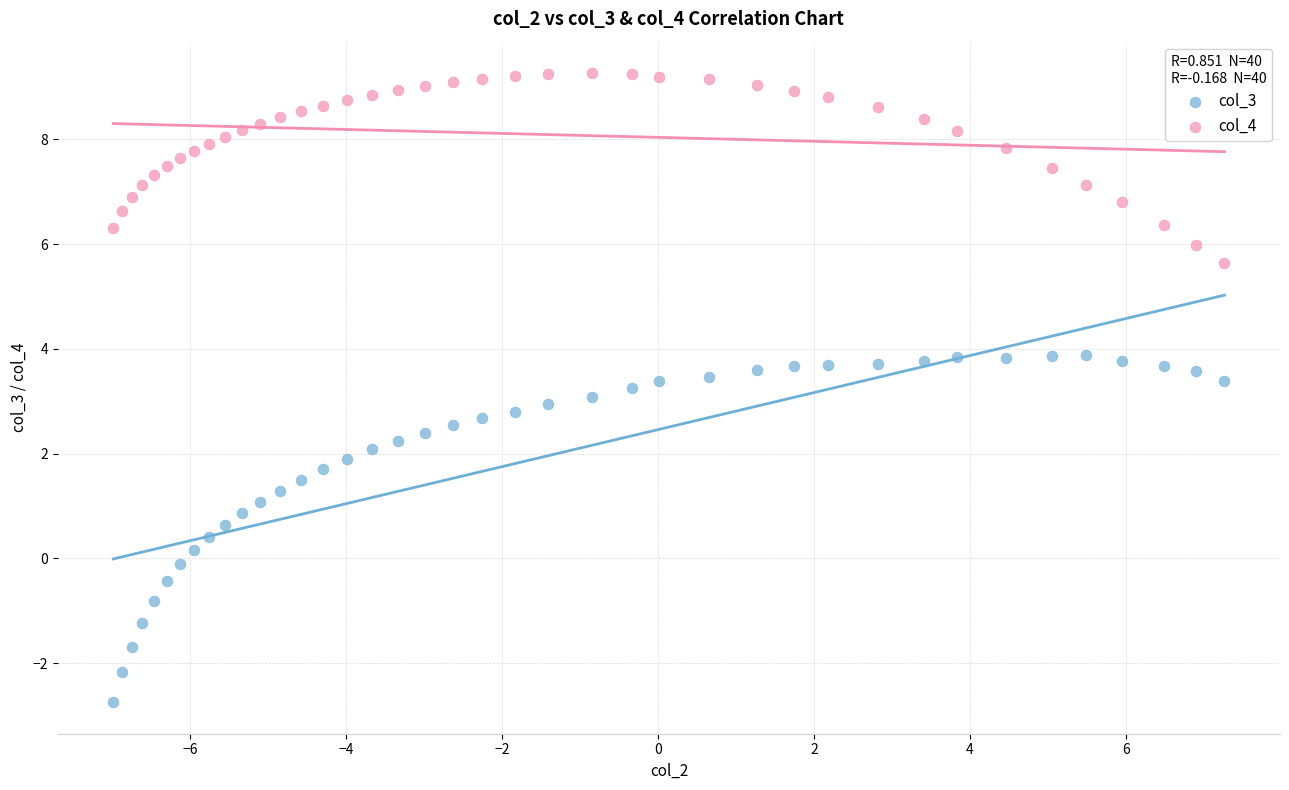

Which series has the widest spread of Y values?

col_3